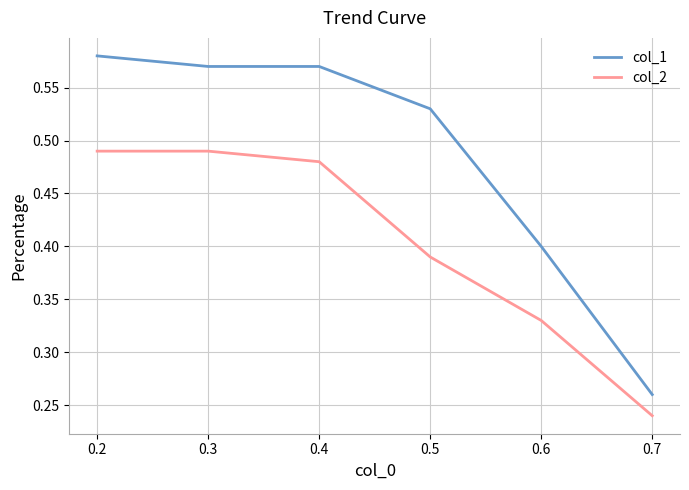

Rank the series at 0.3 from lowest to highest value.

col_2, col_1